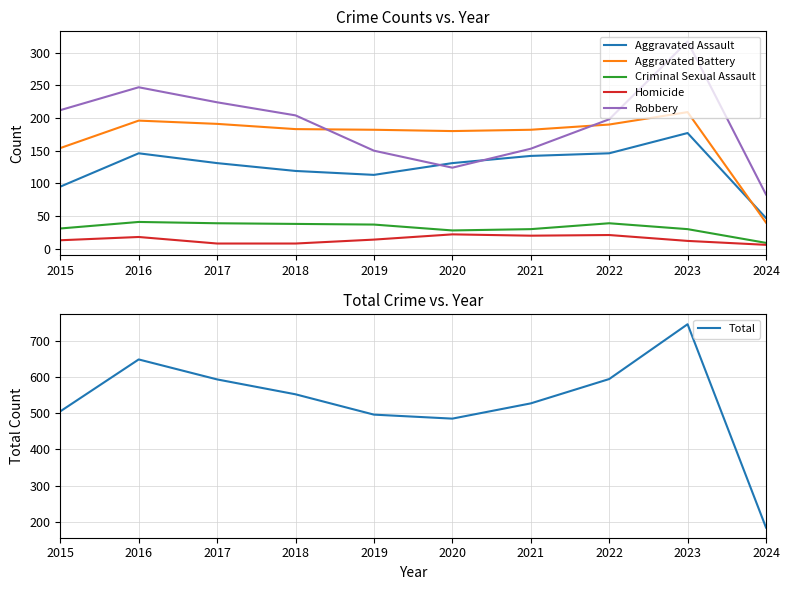

What is the value of the Total point at the 6th from the left?

485